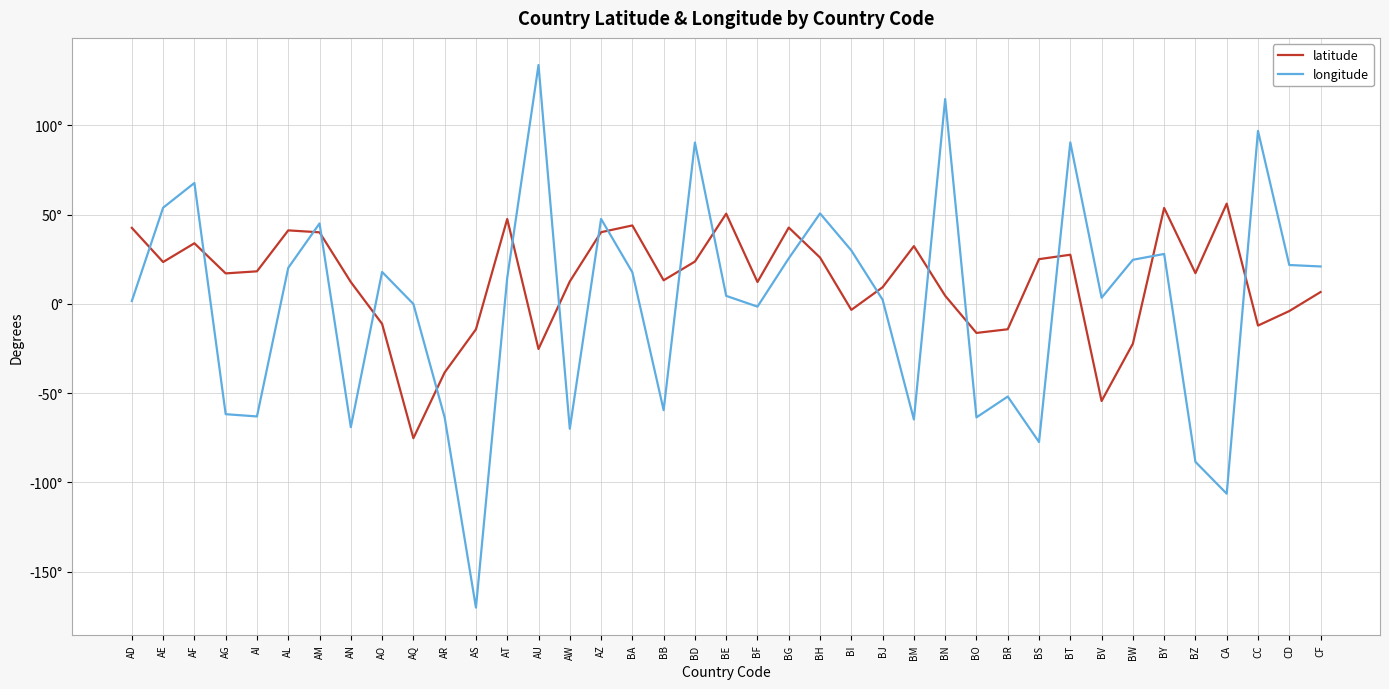

Between BF and BY, which series saw the biggest shift?

latitude